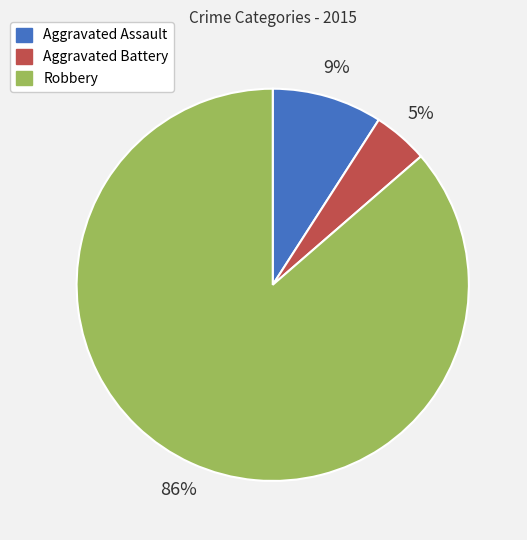

Count the number of slices in the pie.

3